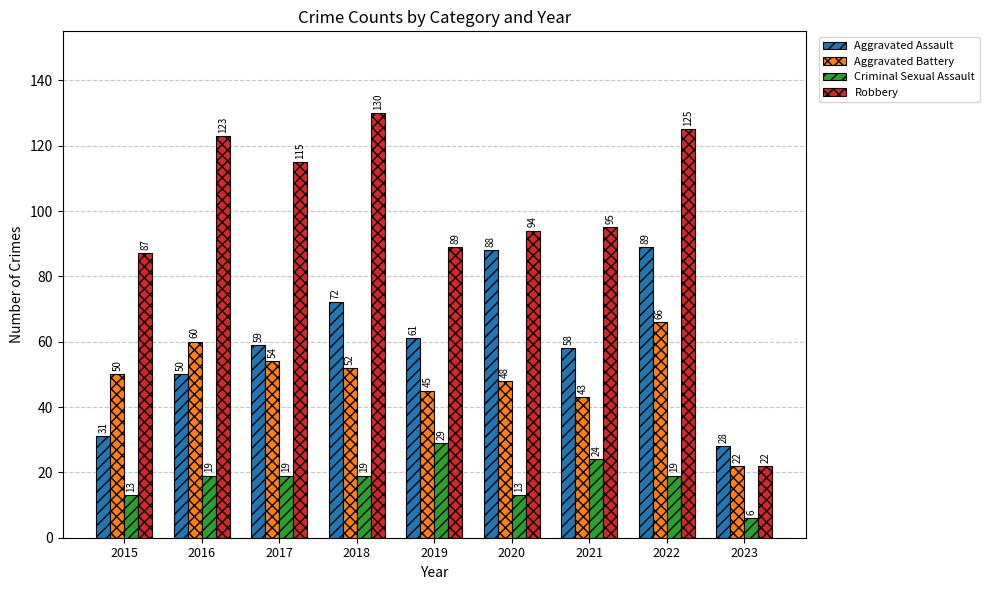

How many groups of bars are there?

9